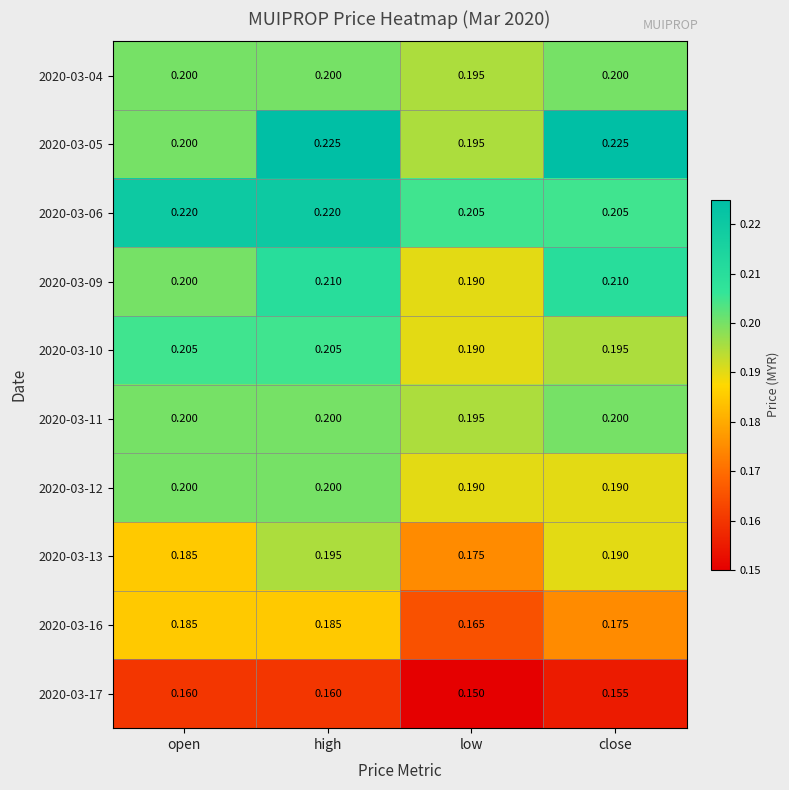

Is the value of 2020-03-04 at high greater than the value of 2020-03-10 at close?

Yes